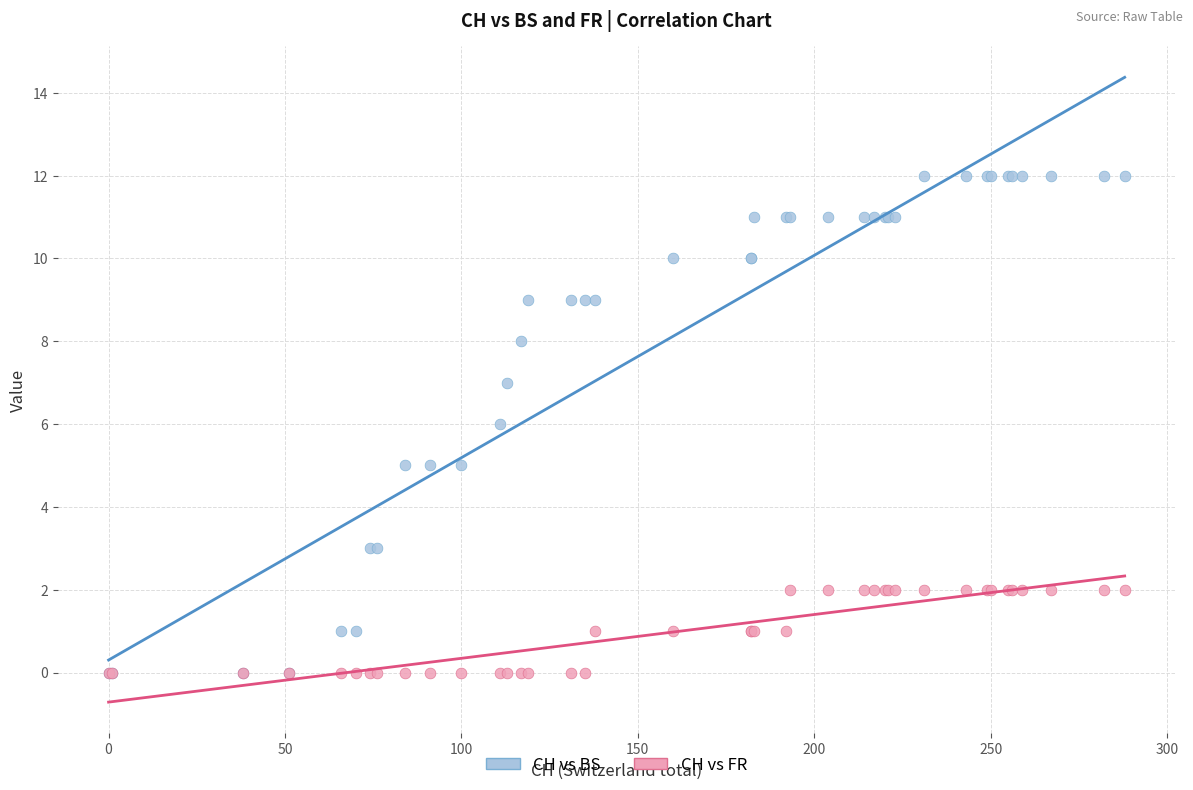

What are all the series names shown in the legend?

CH vs BS, CH vs FR